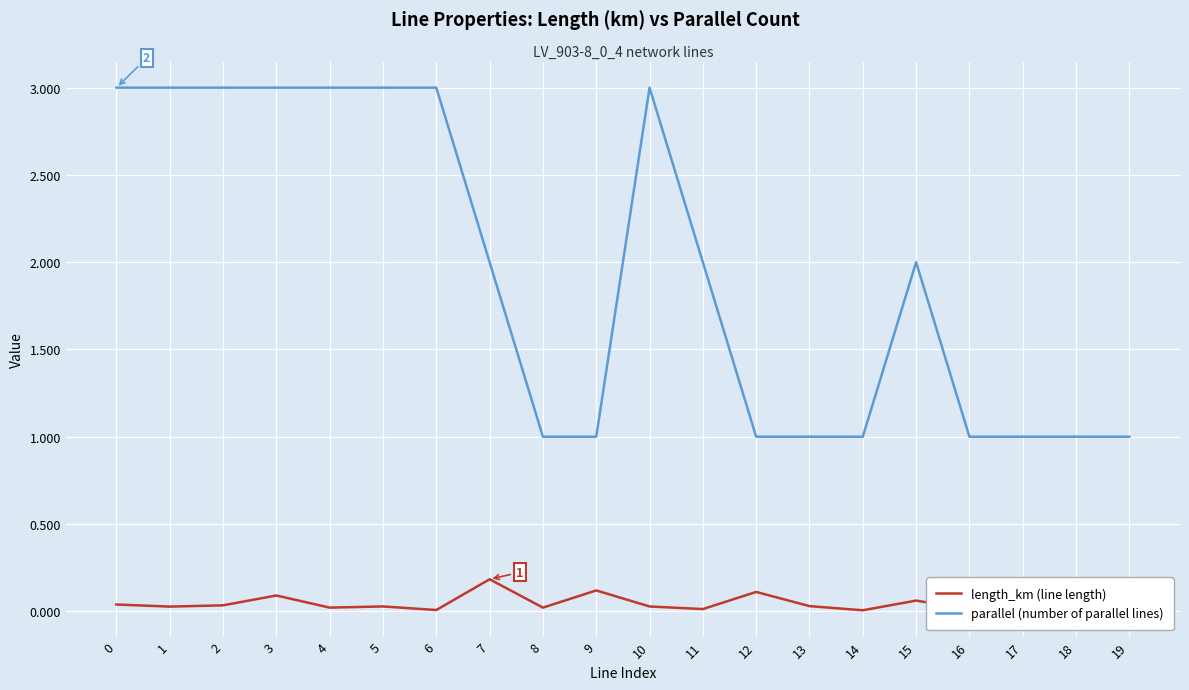

At which category does the chart reach its minimum across all series?

17